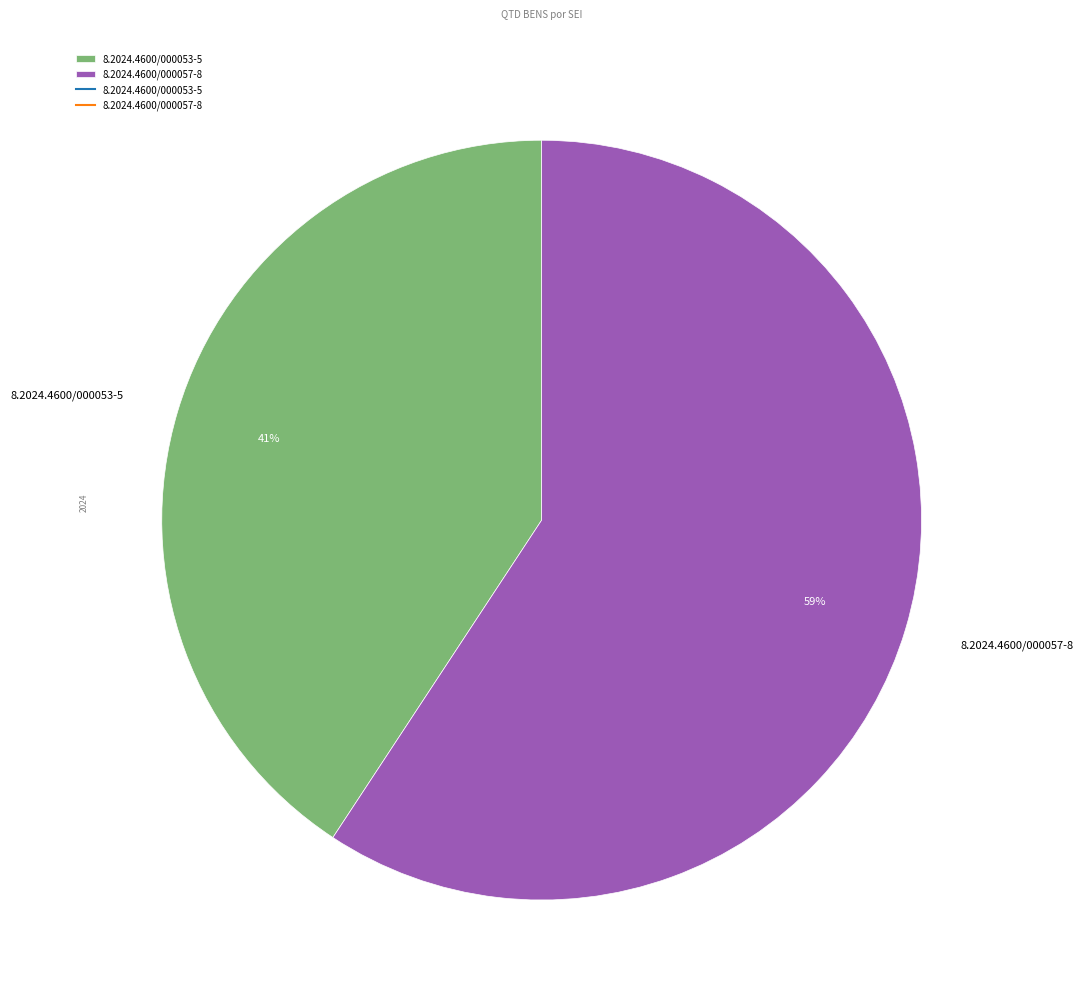

What percentage is the 8.2024.4600/000057-8 slice, to the nearest percent?

59%